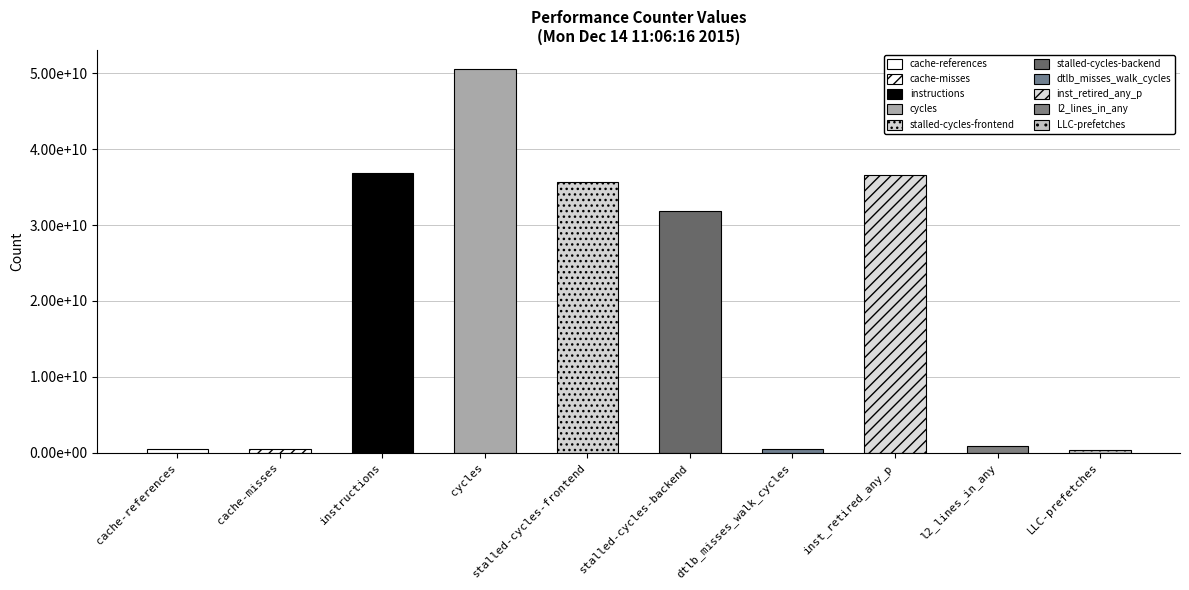

Count the number of values greater than 31869393219.

4